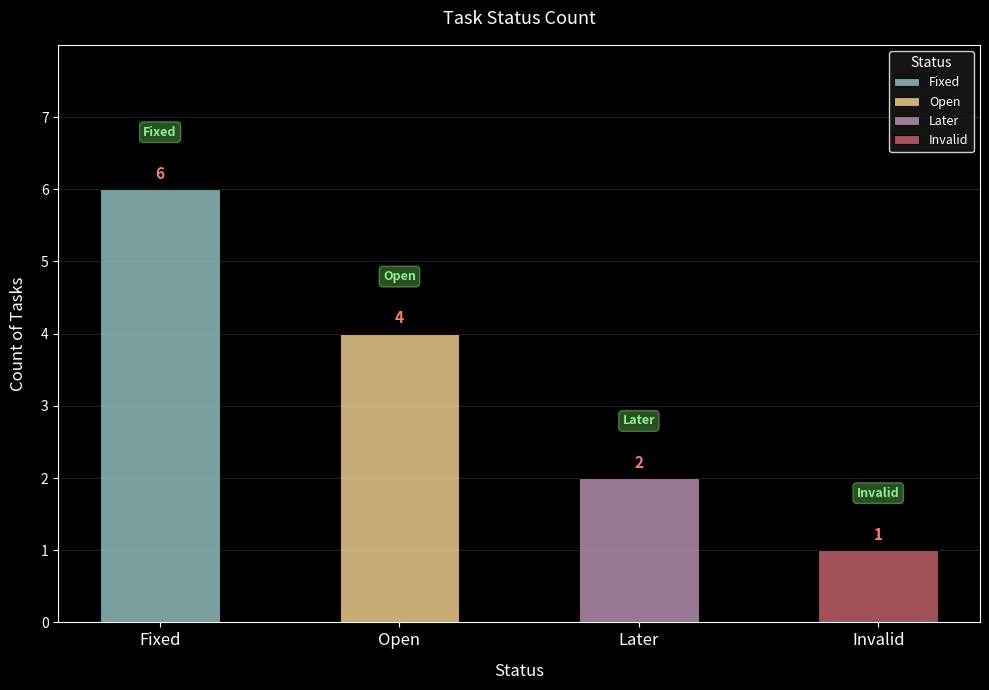

The value at Later is 3. True or false?

False